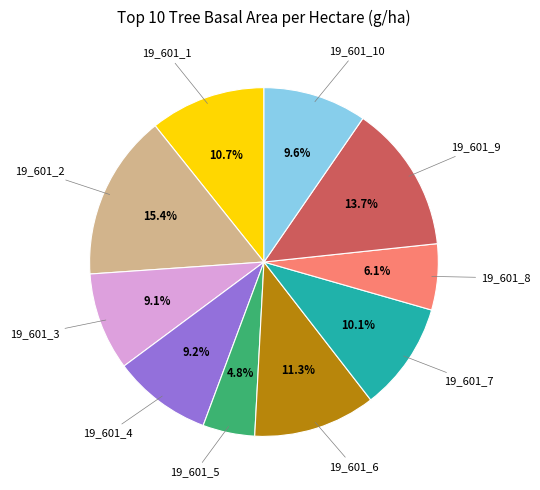

Is there any slice that represents more than half of the pie?

No